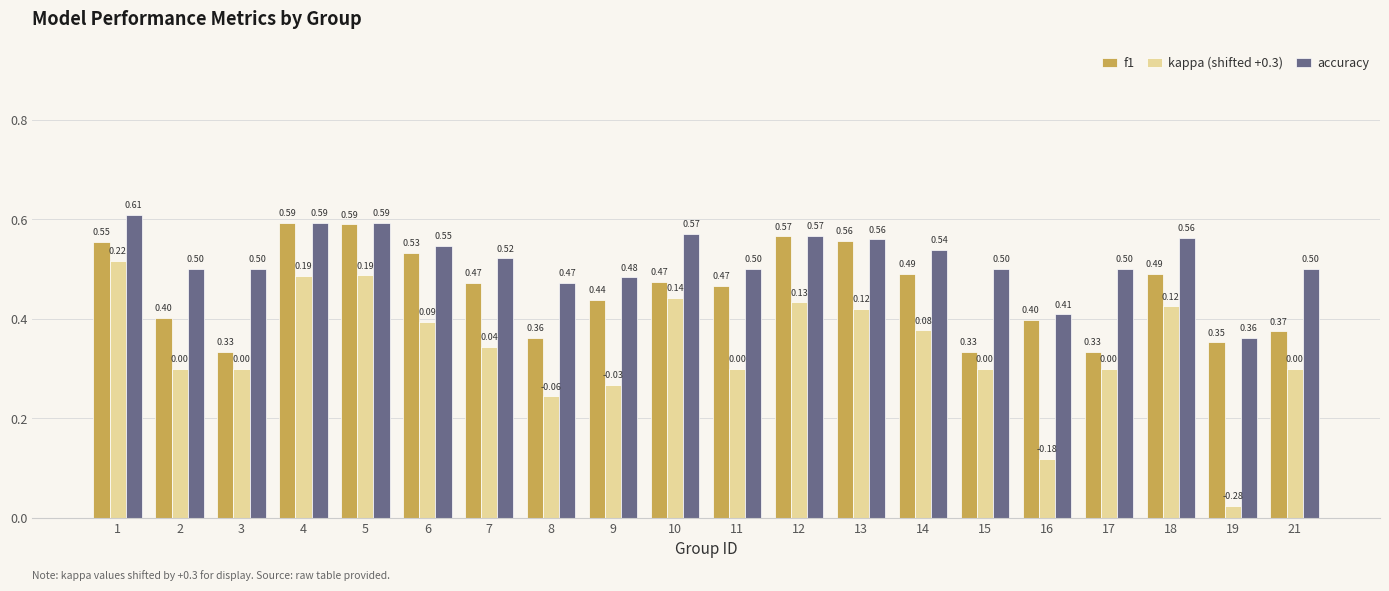

What is the total value across all series at 2?

1.2